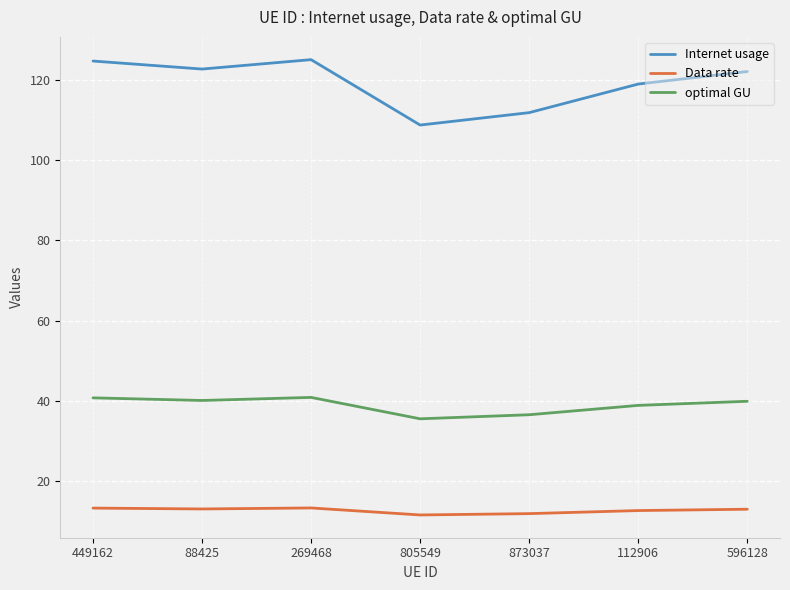

What is the total value across all series at 269468?

179.3